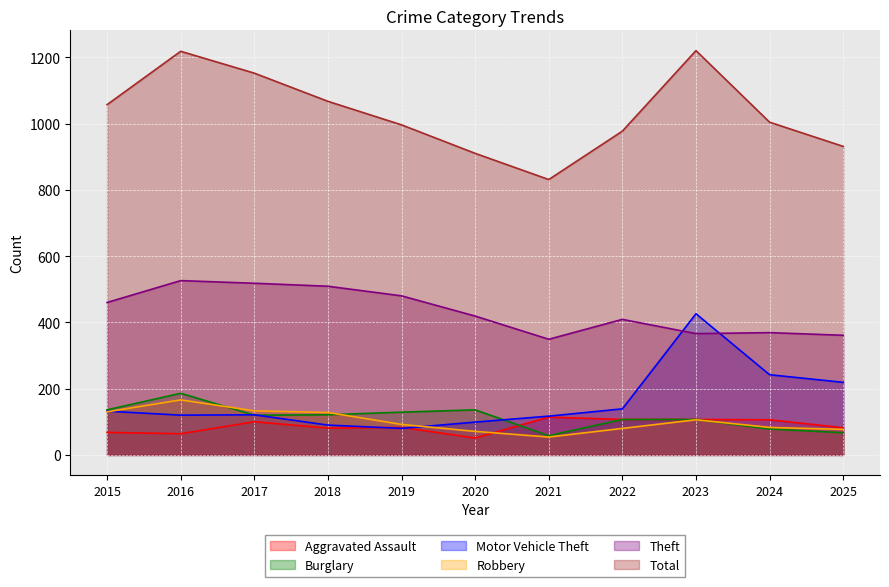

What is the difference between the highest and lowest values at 2022?

897